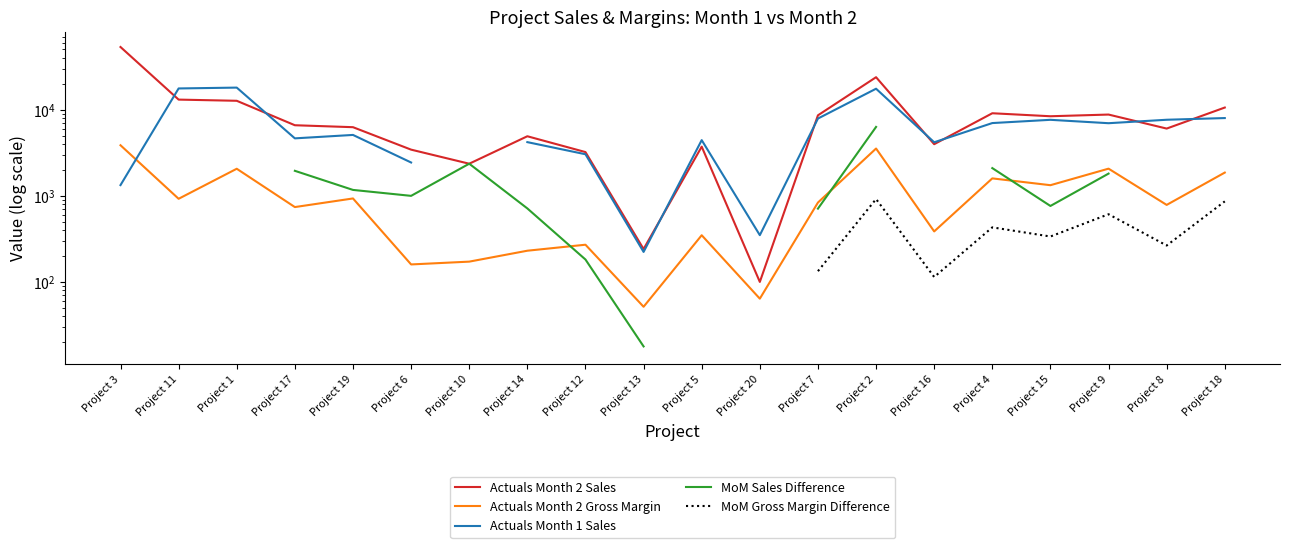

Between which two adjacent categories do Actuals Month 2 Gross Margin and Actuals Month 1 Sales first intersect?

Project 3 and Project 11